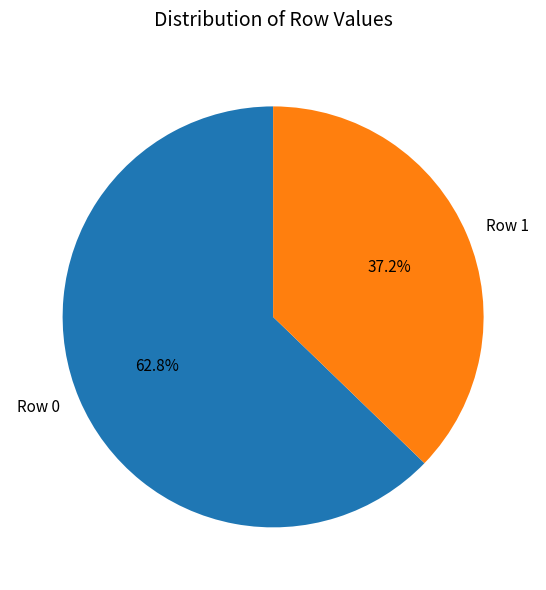

Which slice is the smallest?

Row 1